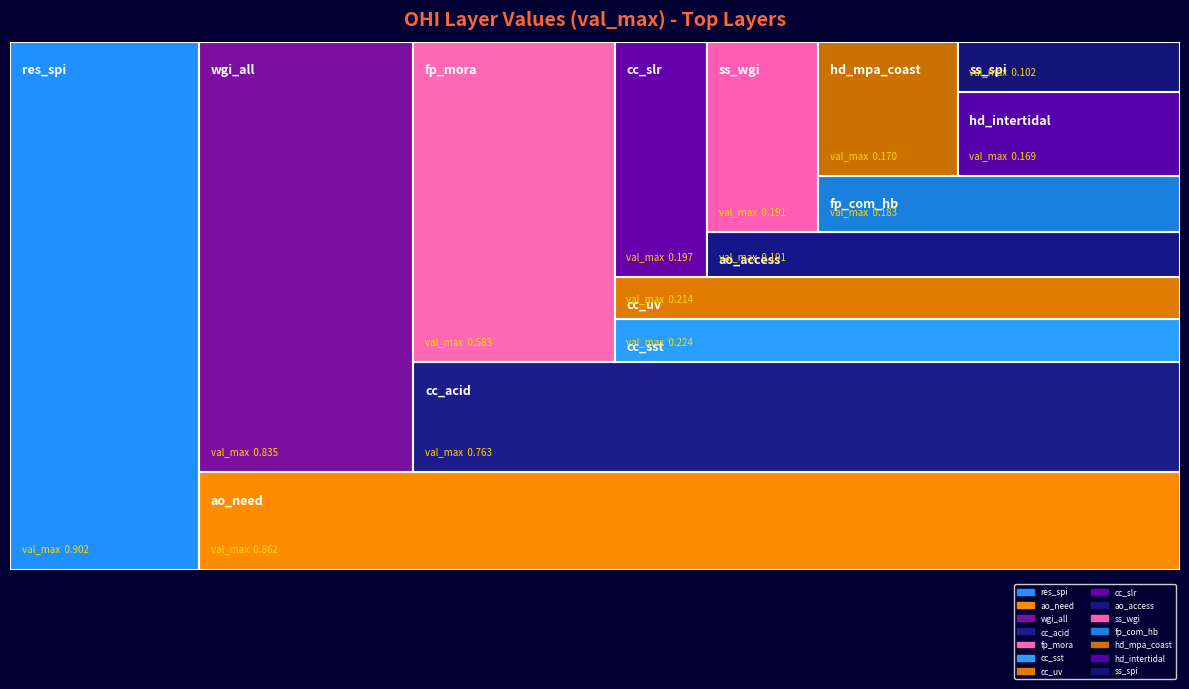

List the labels in order of value, smallest first.

ss_spi, hd_intertidal, hd_mpa_coast, fp_com_hb, ss_wgi, ao_access, cc_slr, cc_uv, cc_sst, fp_mora, cc_acid, wgi_all, ao_need, res_spi